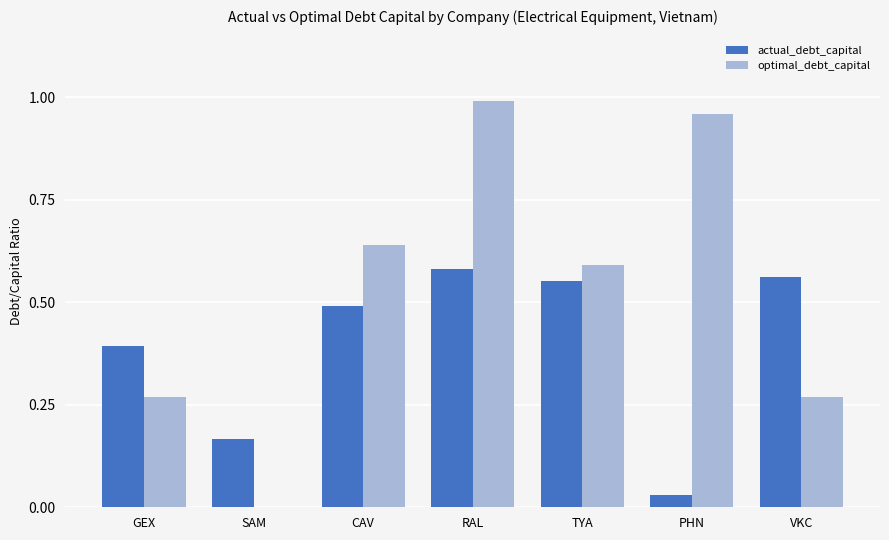

How many positive values does the optimal_debt_capital series have?

6